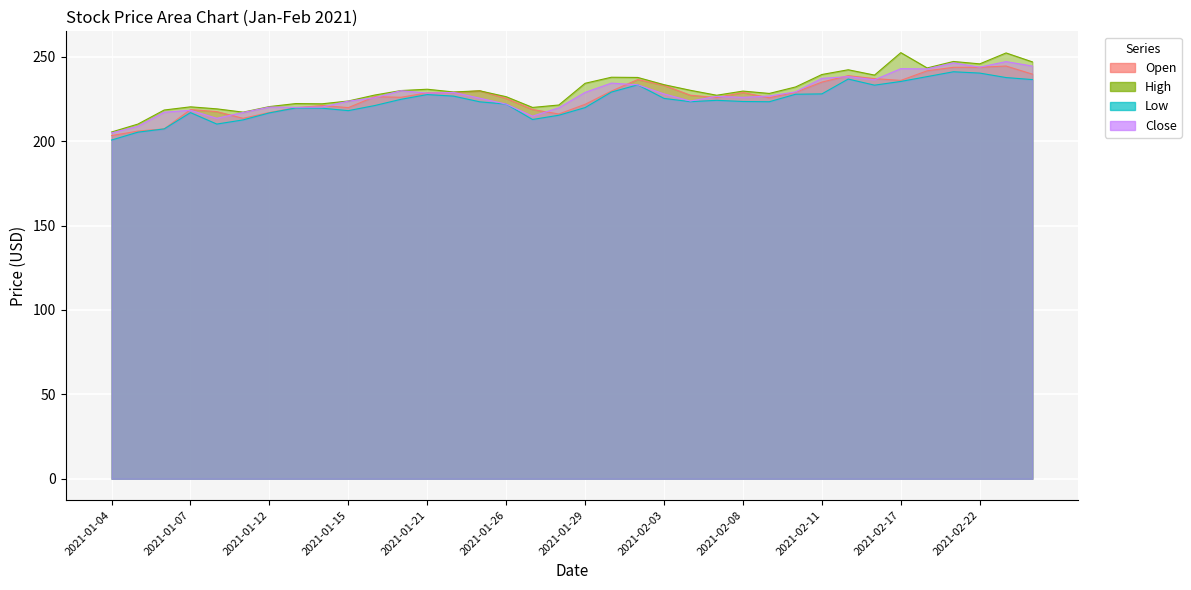

What is the difference between the highest and lowest values at 2021-02-12?

5.5